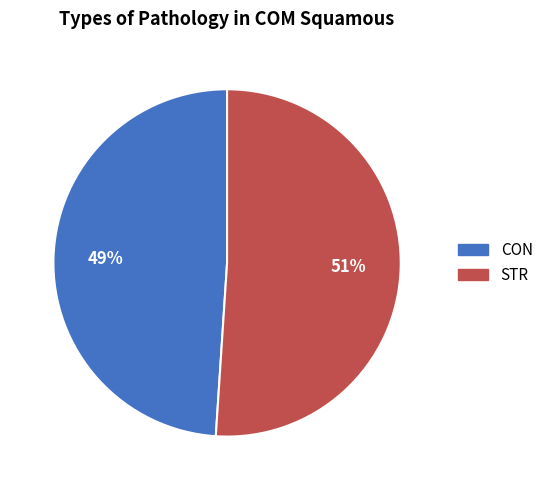

What is the largest slice in the pie chart?

STR